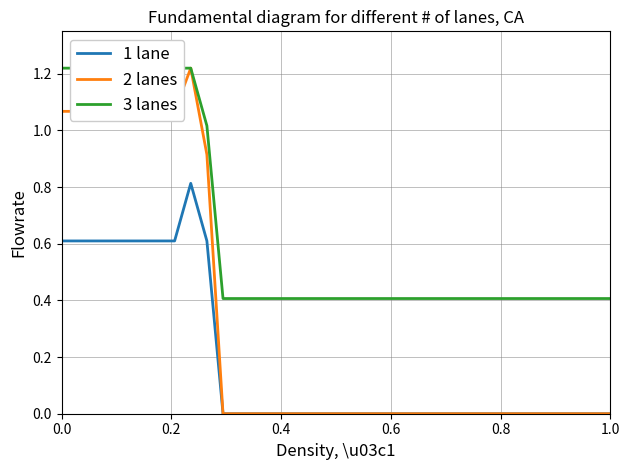

What is the maximum value for 1 lane?

0.8